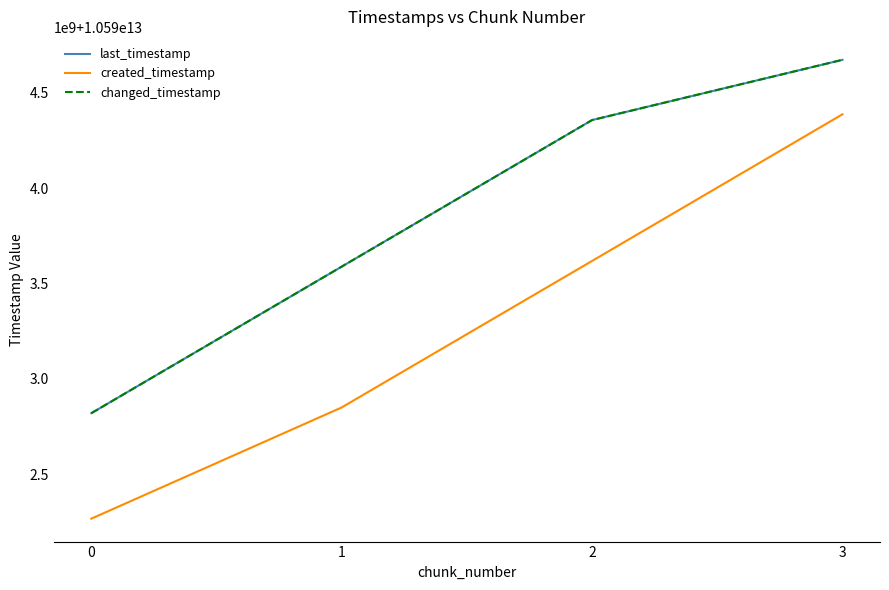

What is the value of the changed_timestamp point at the 3rd from the left?

10594356706332